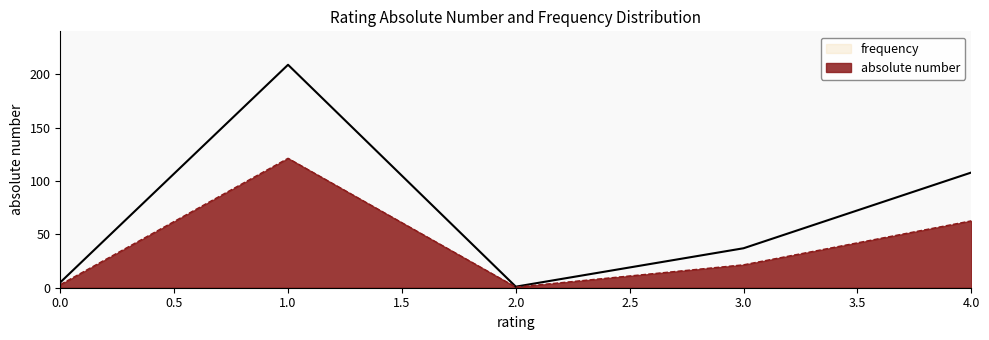

Rank the series by their maximum value, from lowest to highest.

frequency, absolute number